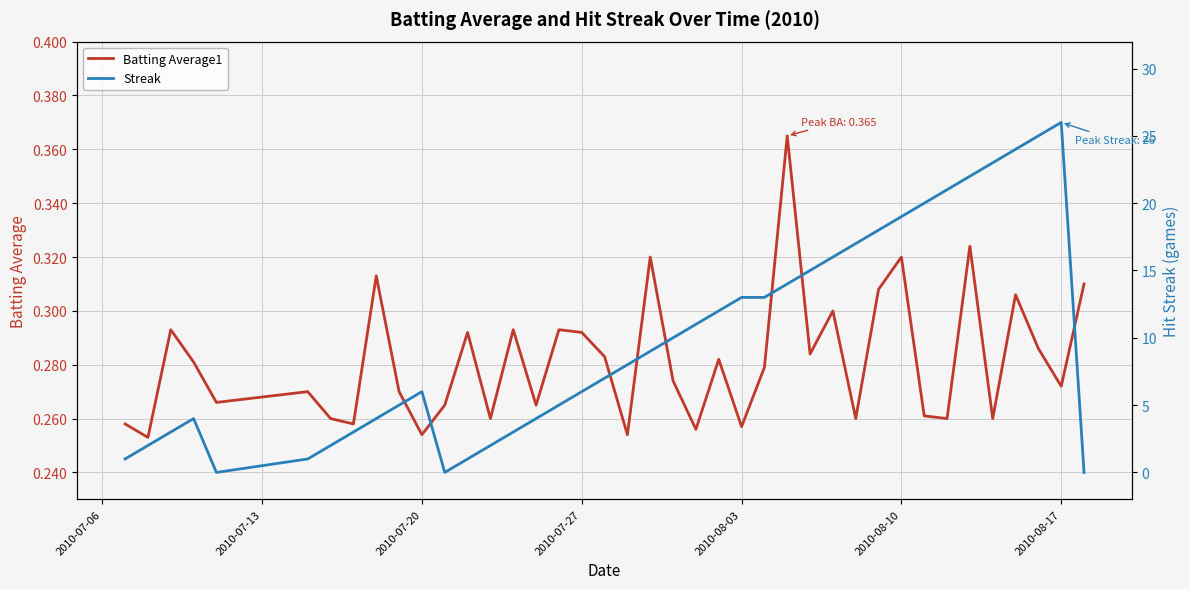

How many lines are shown in the chart?

2